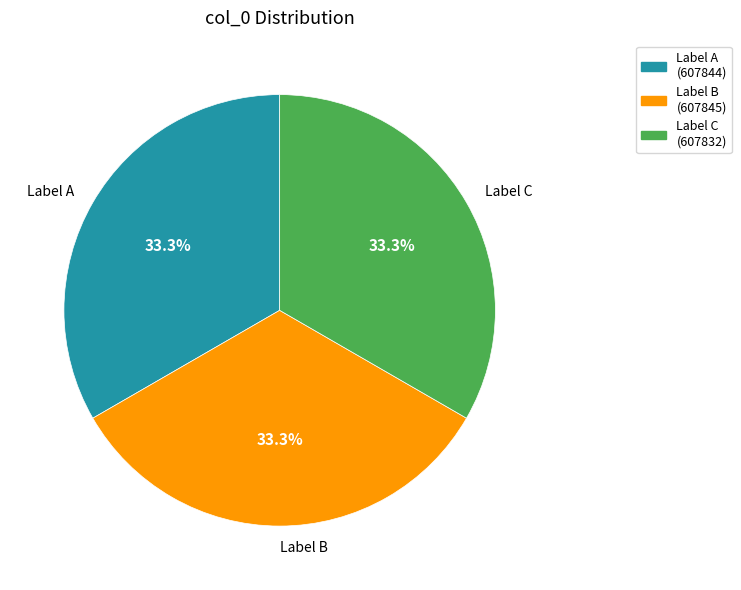

Approximately how many times larger is the value at Label A compared to Label B?

1.0